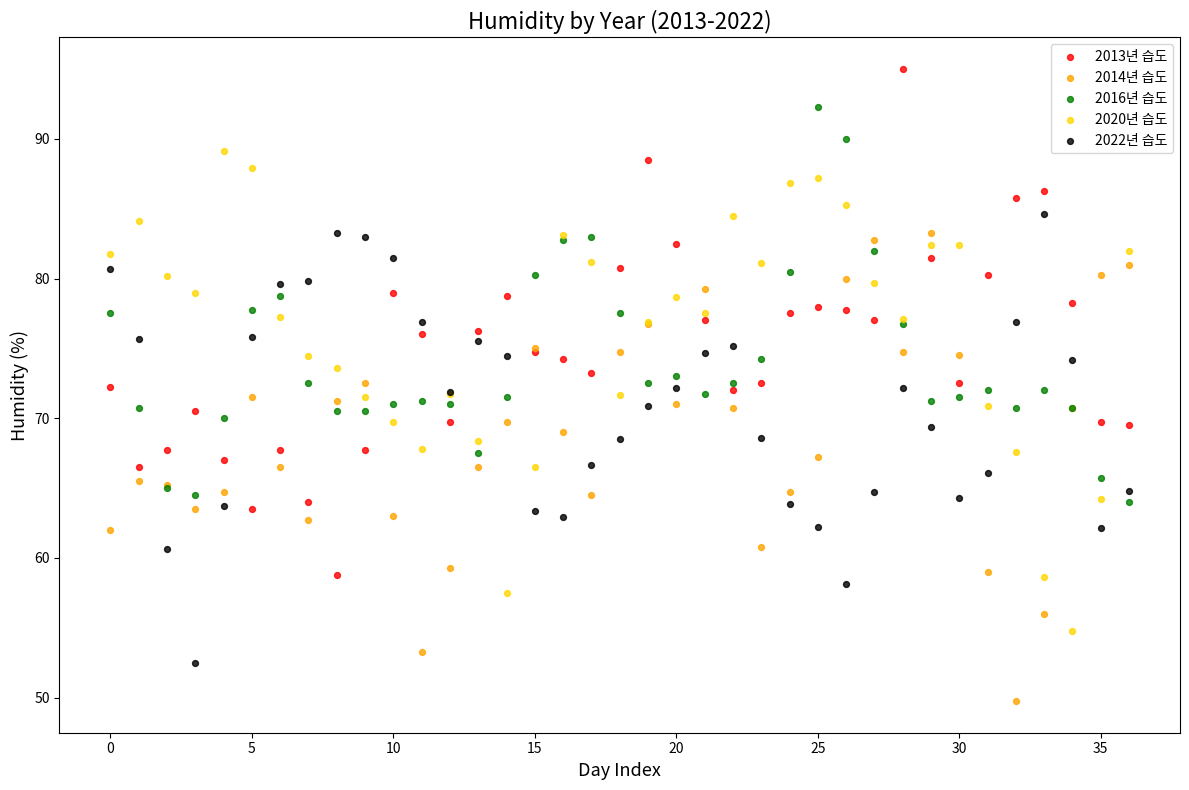

Which series reaches the minimum Y coordinate?

2014년 습도